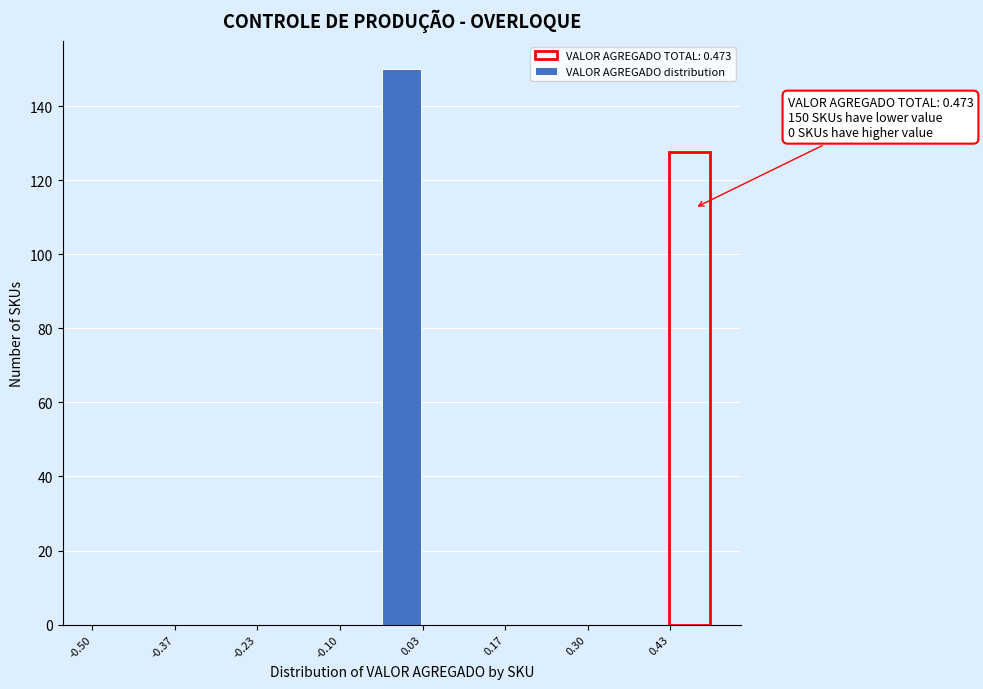

Read against the x-axis, roughly where is the centre of the tallest bar?

0.00